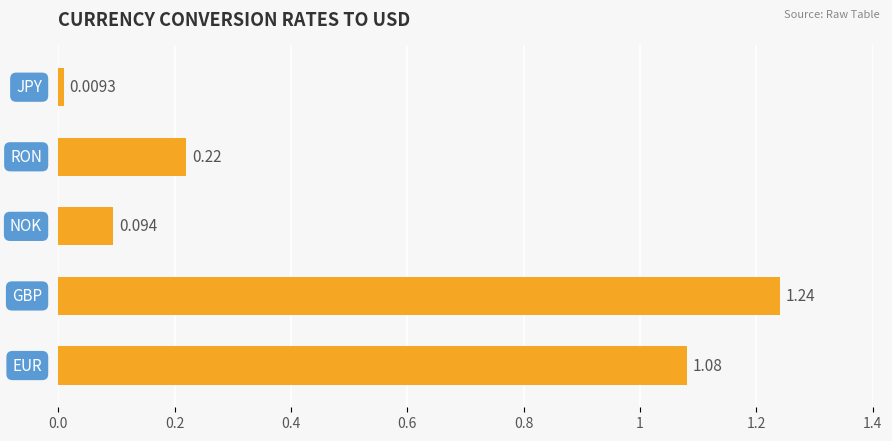

Does the chart contain any negative values?

No